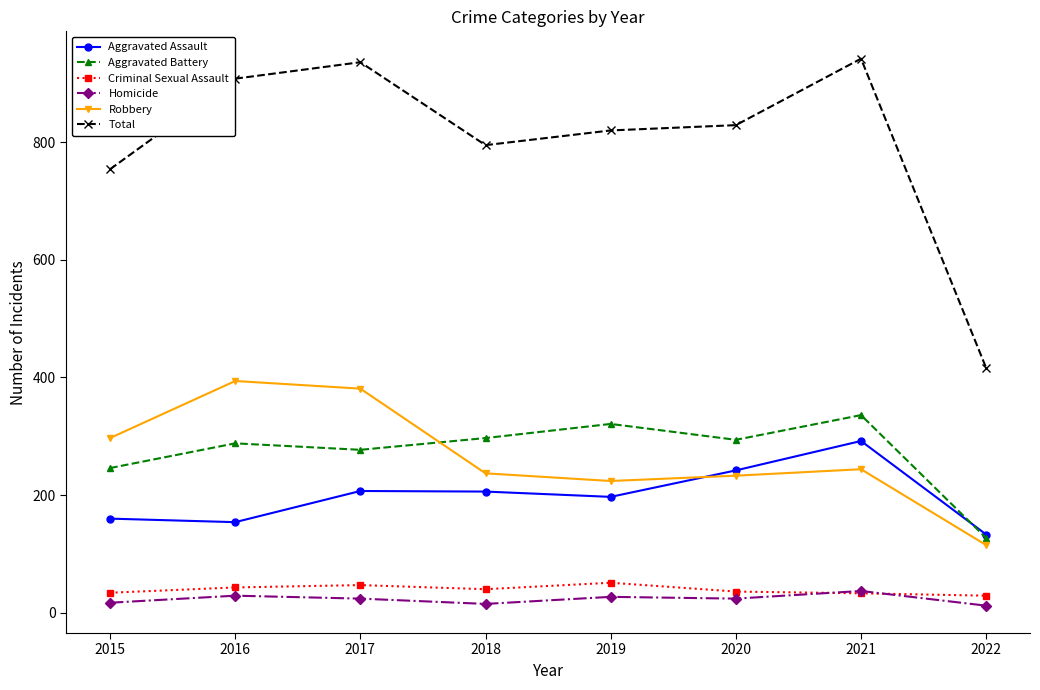

What is the sum of all Total values?

6400